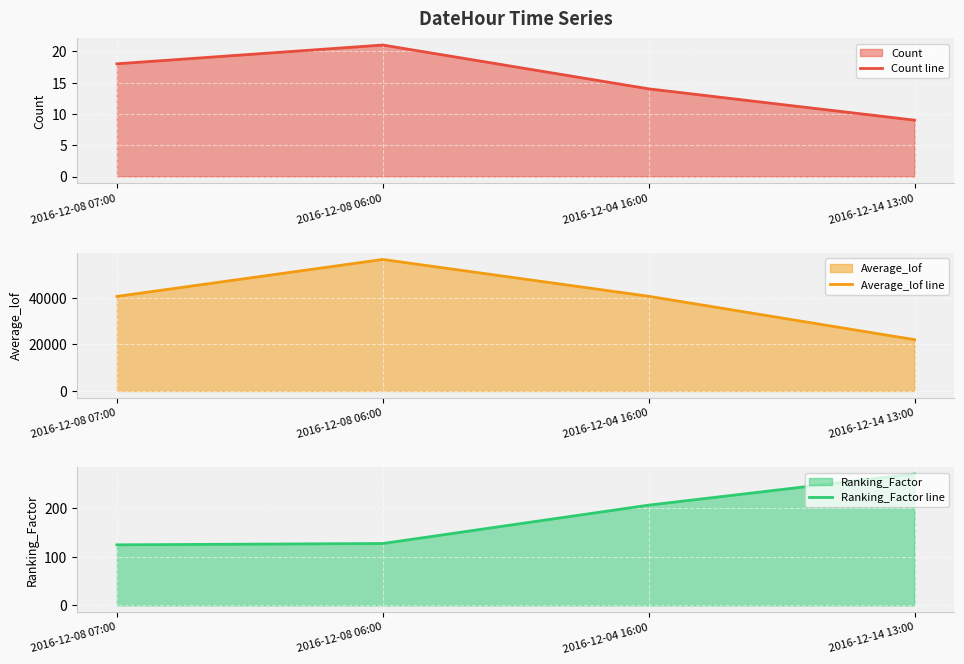

What is the maximum value for Ranking_Factor line?

271.4